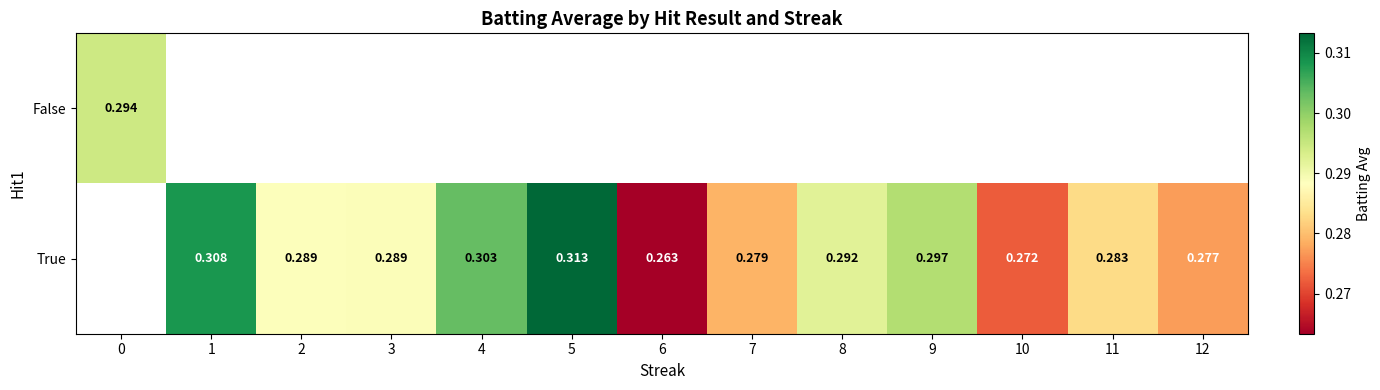

At how many categories does at least one series exceed 0?

13